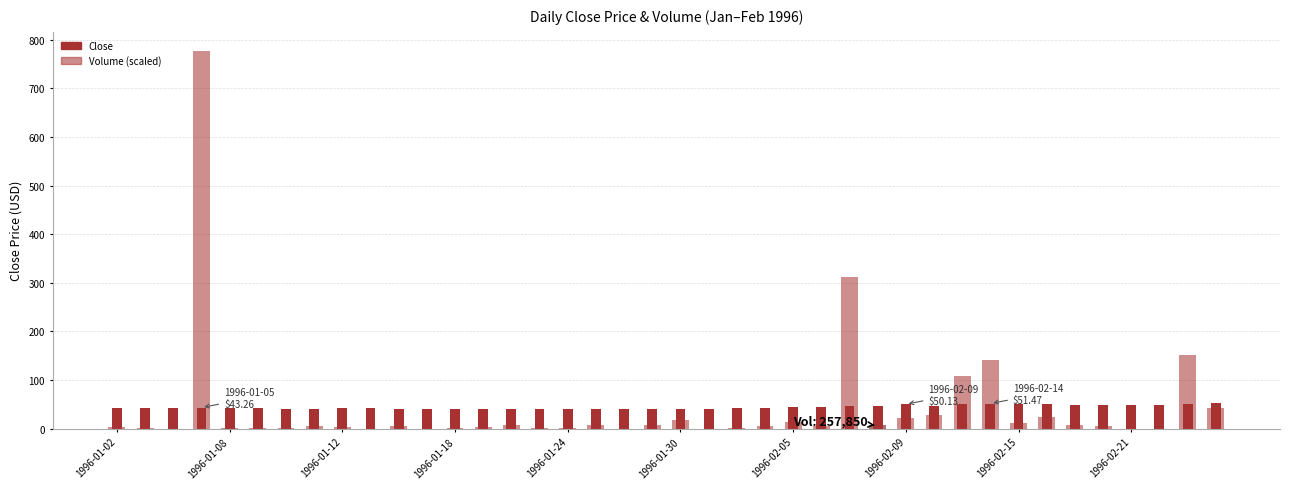

Is it true that Volume (scaled) equals 0.7 at 1996-01-30?

False